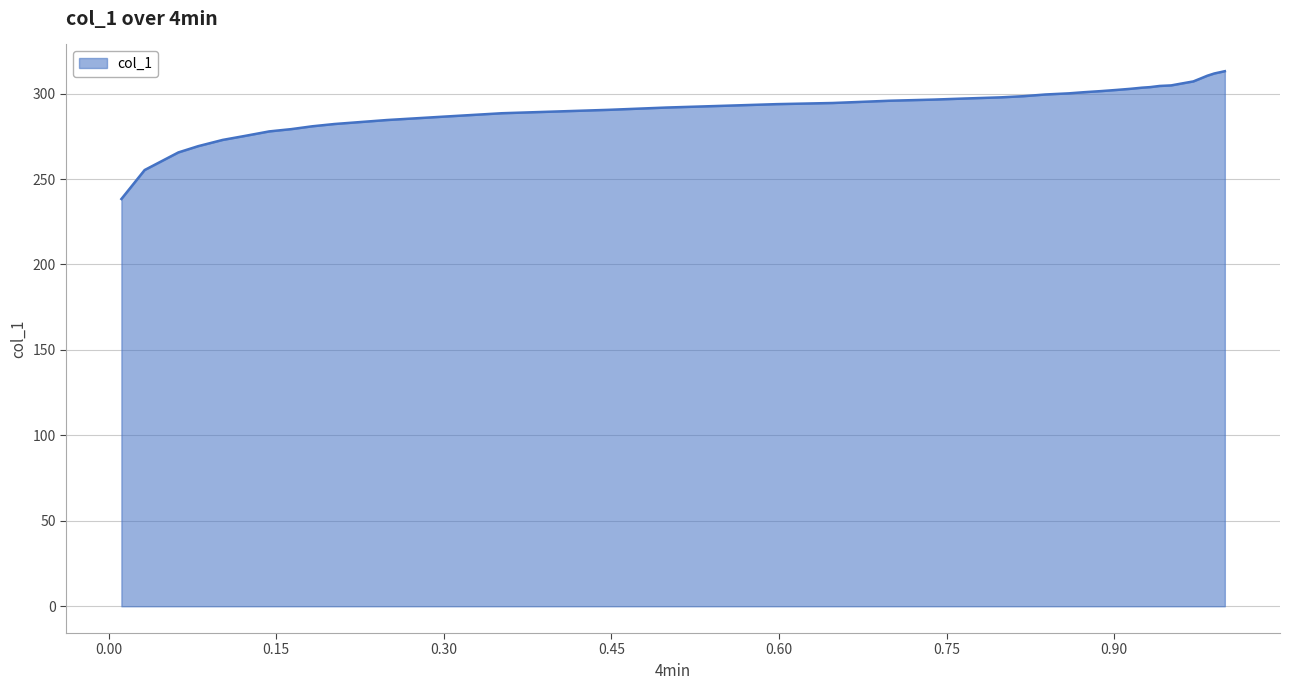

What is the difference between the maximum and minimum values?

74.8